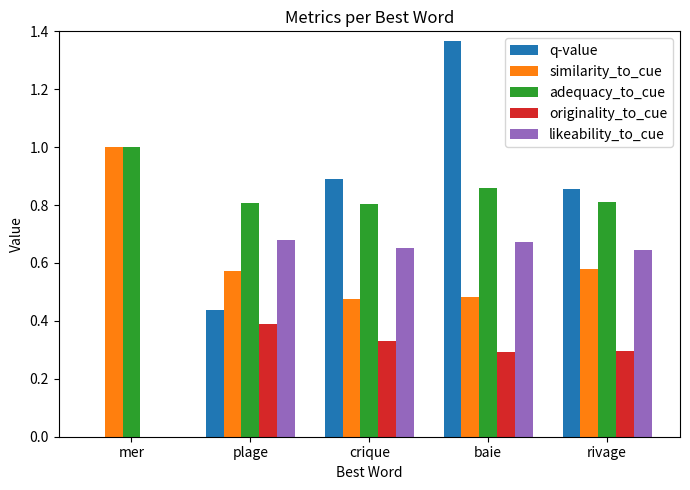

True or false: likeability_to_cue has a value of 0.9 at baie.

False